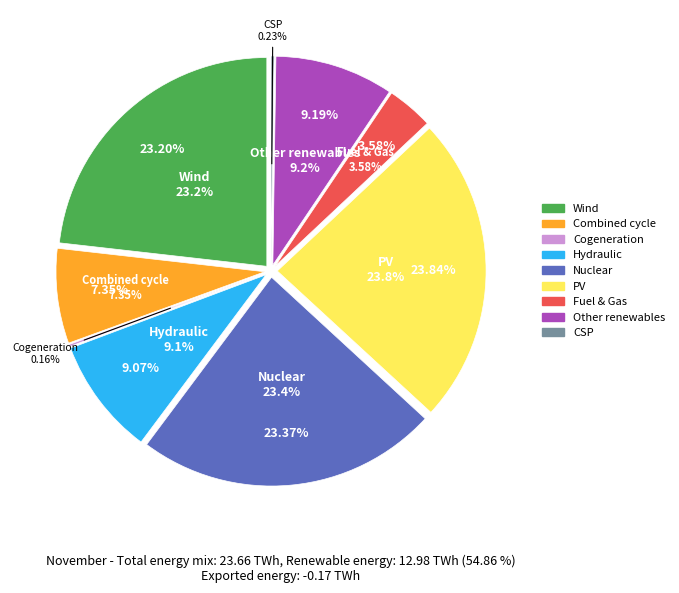

Approximately how many times larger is the value at Row 5 compared to Row 7?

2.6